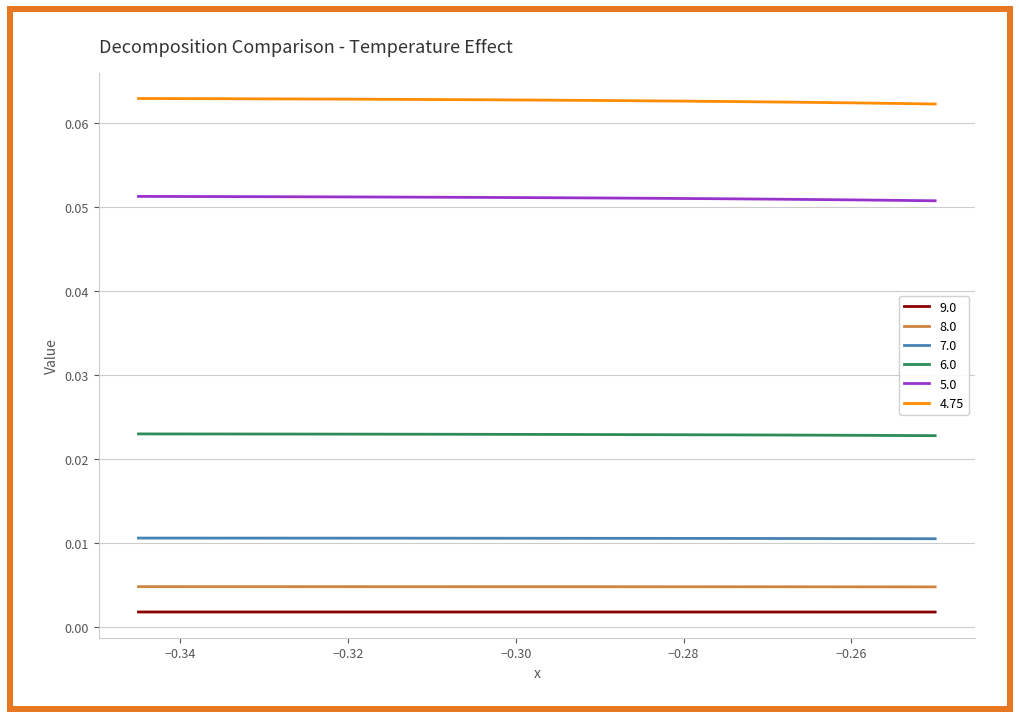

What are all the series names shown in the legend?

9.0, 8.0, 7.0, 6.0, 5.0, 4.75